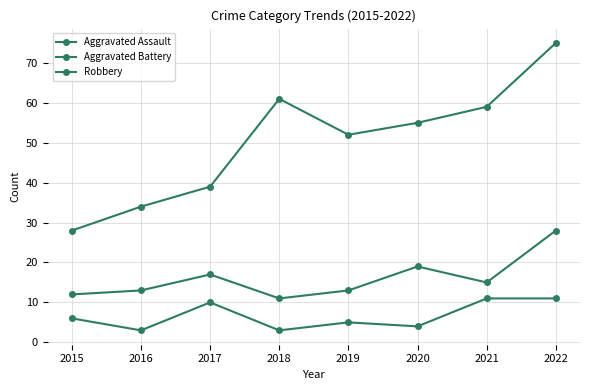

How many data points in Robbery are less than 55?

4